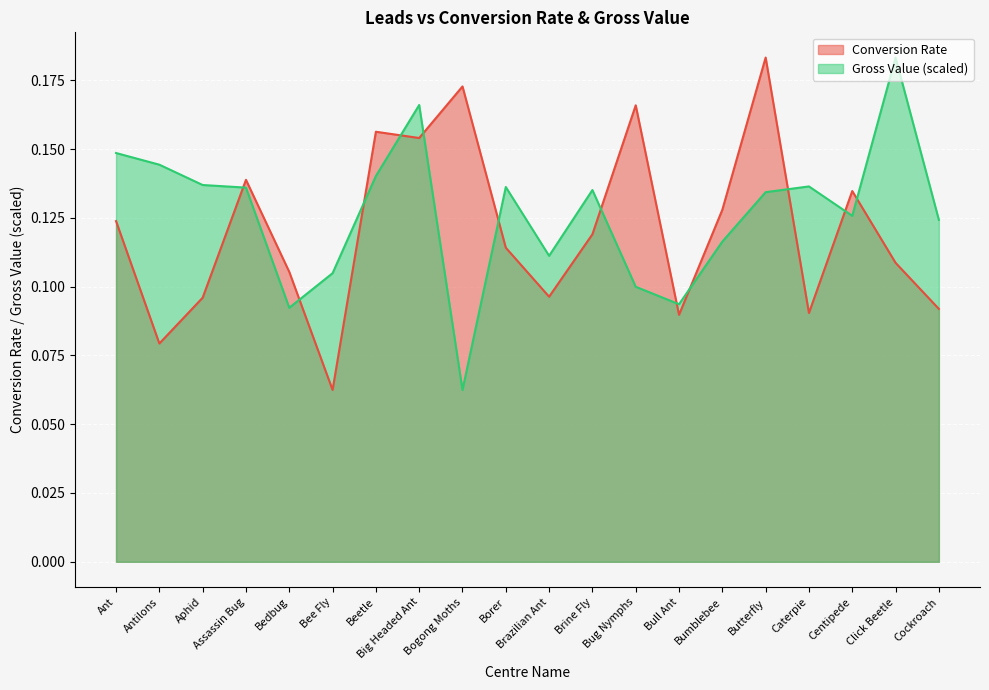

What position from the left is Ant?

1